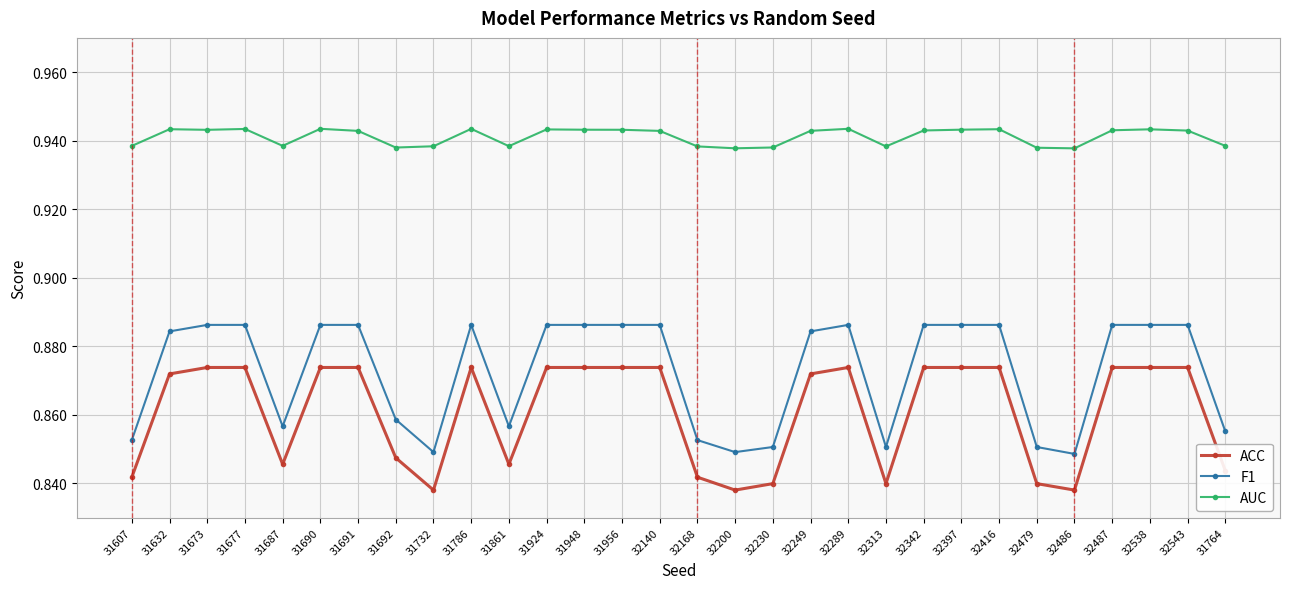

True or false: ACC has more than 1 points higher than both neighbors.

True